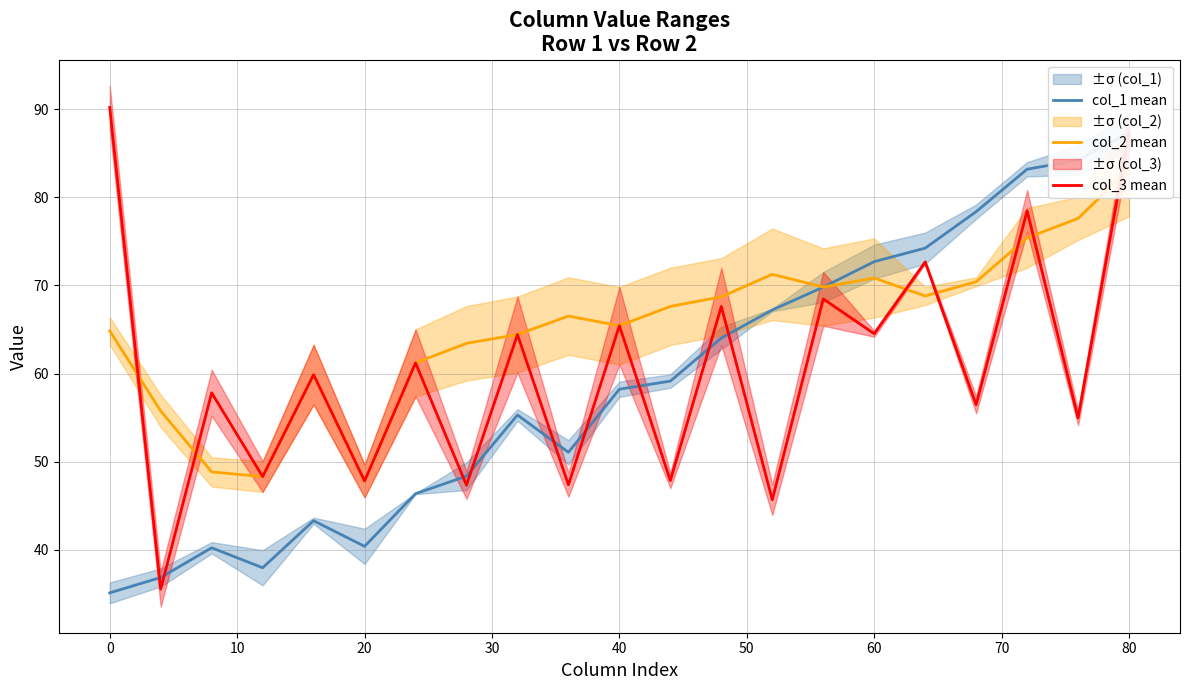

Is it true that col_3 mean equals 47.8 at 20?

True